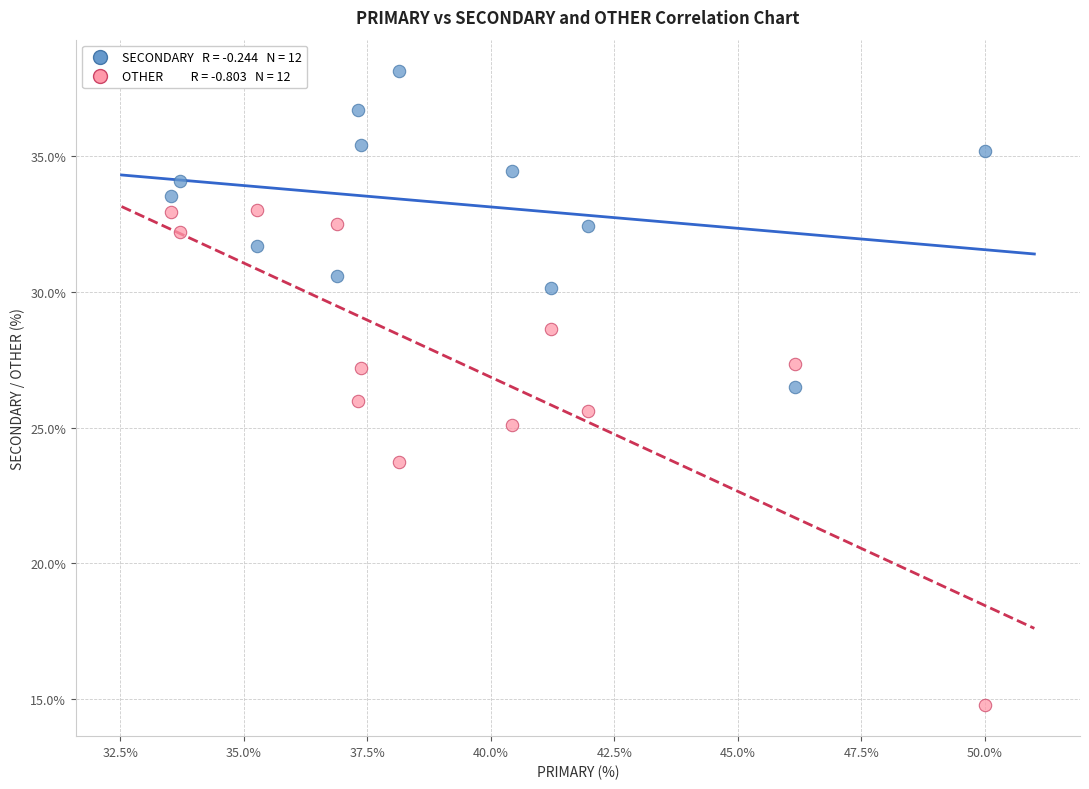

Across all data points, what is the range of Y values (max minus min)?

23.4